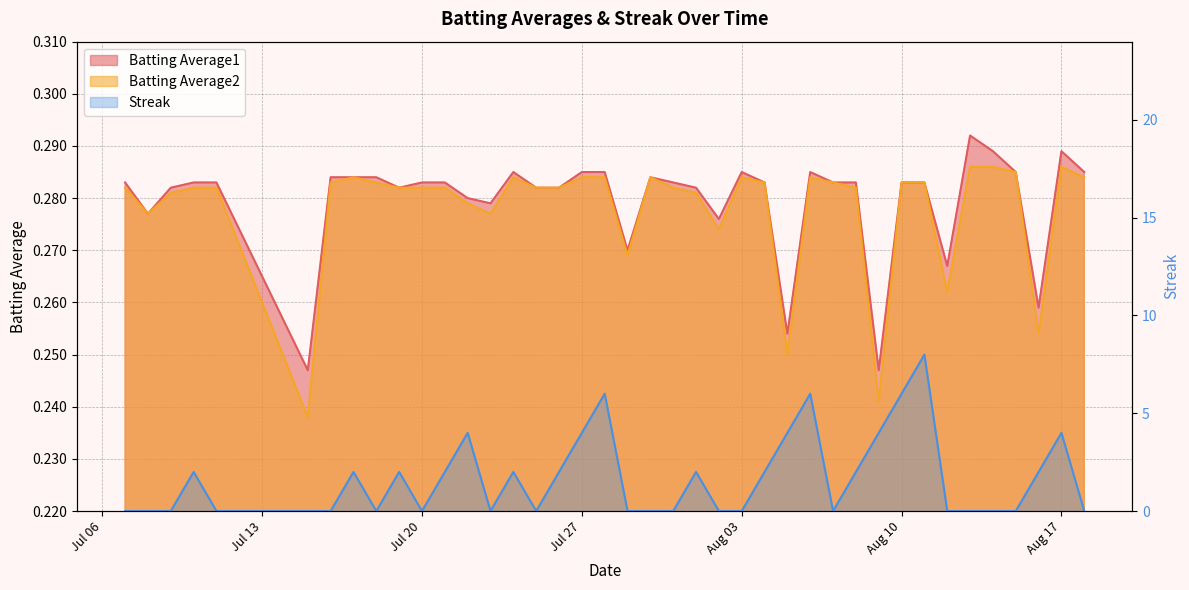

Count the Batting Average1 values in the range 0 to 1.

40